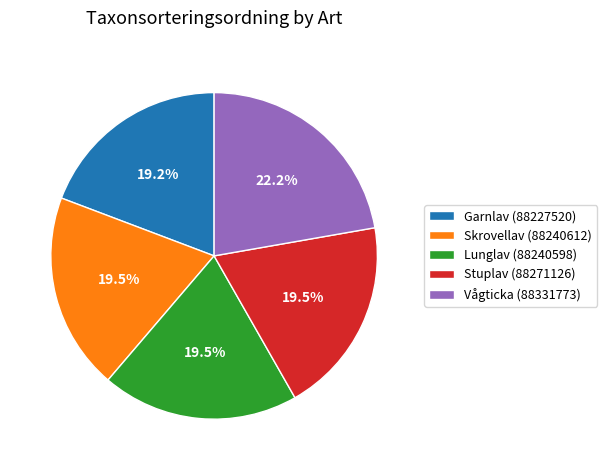

Does Skrovellav (88240612) represent more than half of the total?

No